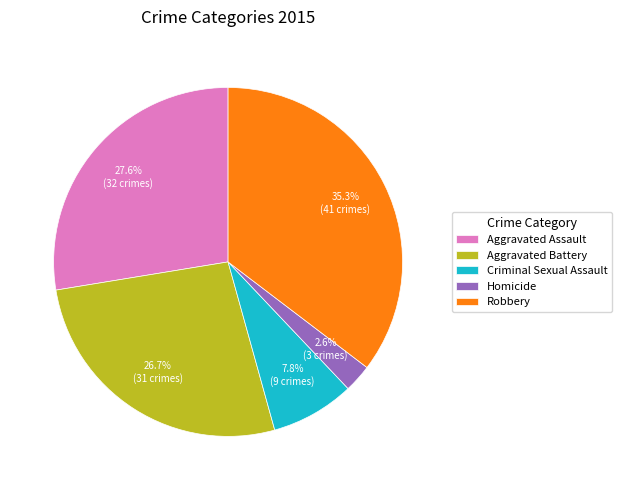

To the nearest percent, what portion does Homicide represent?

3%